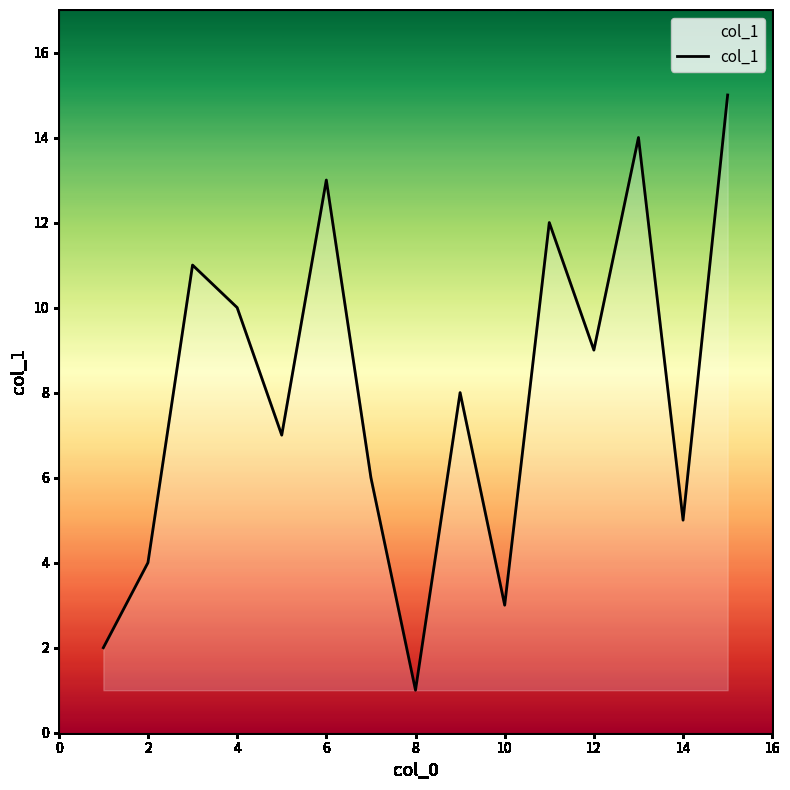

What is the greatest value displayed?

15